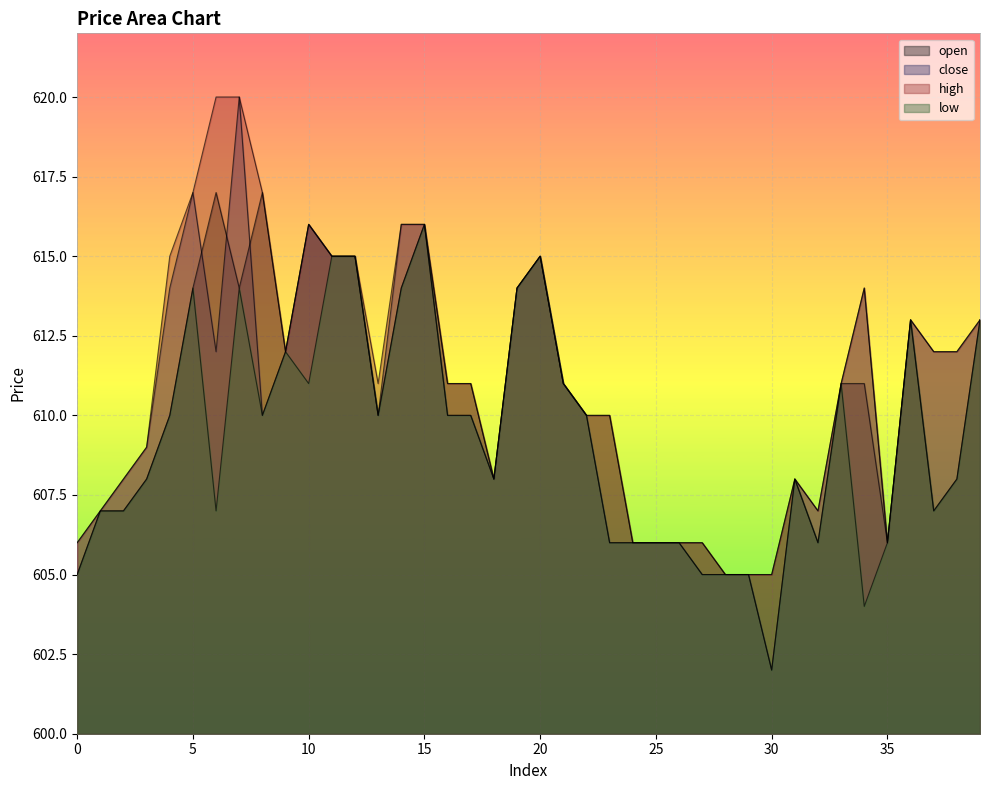

How many lines are shown in the chart?

4